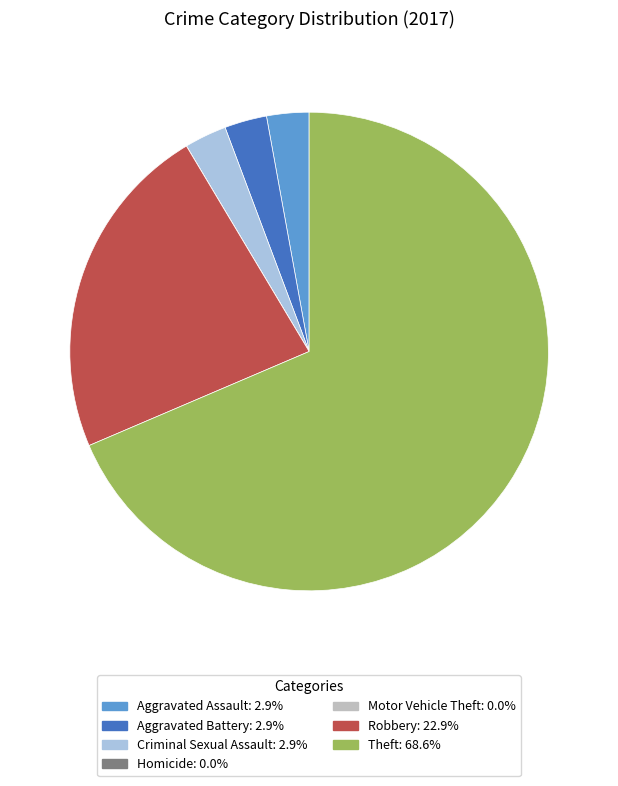

What is the largest slice in the pie chart?

Theft